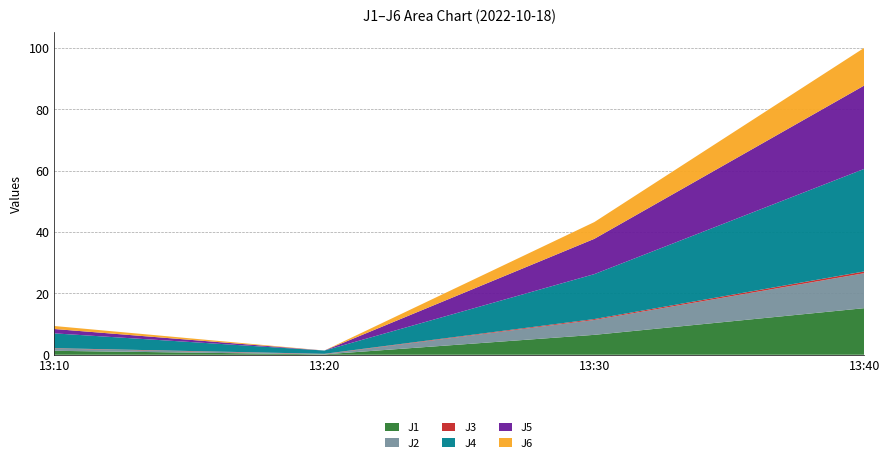

Reading left to right, transcribe all the data shown in this chart.

J1: 1.3	0.1	6.5	15.2
J2: 0.7	0.1	4.9	11.4
J3: 0.1	0.1	0.3	0.6
J4: 4.8	1.1	14.7	33.5
J5: 1.4	0.0	11.5	27.2
J6: 1.0	0.0	5.5	12.3